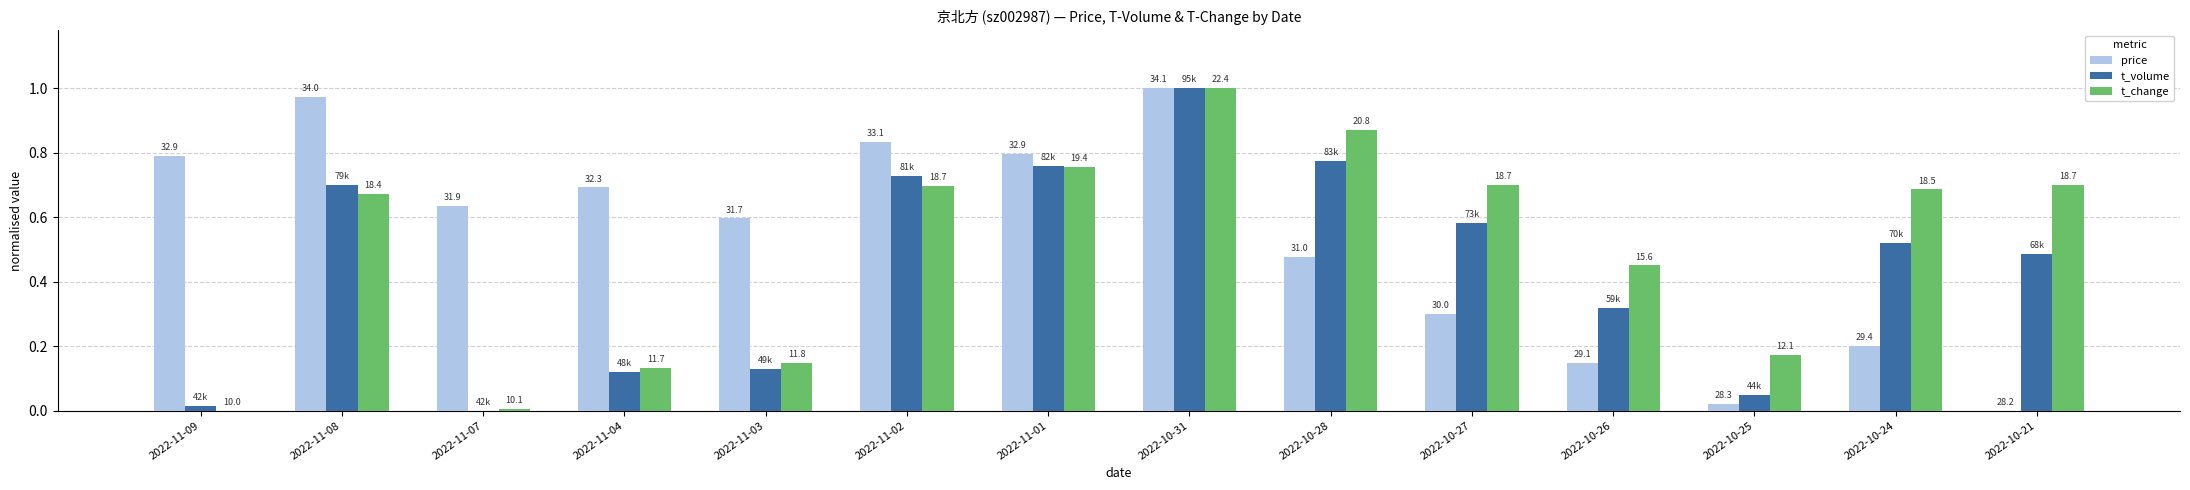

What is the label of the 7th bar from the left?

2022-11-01